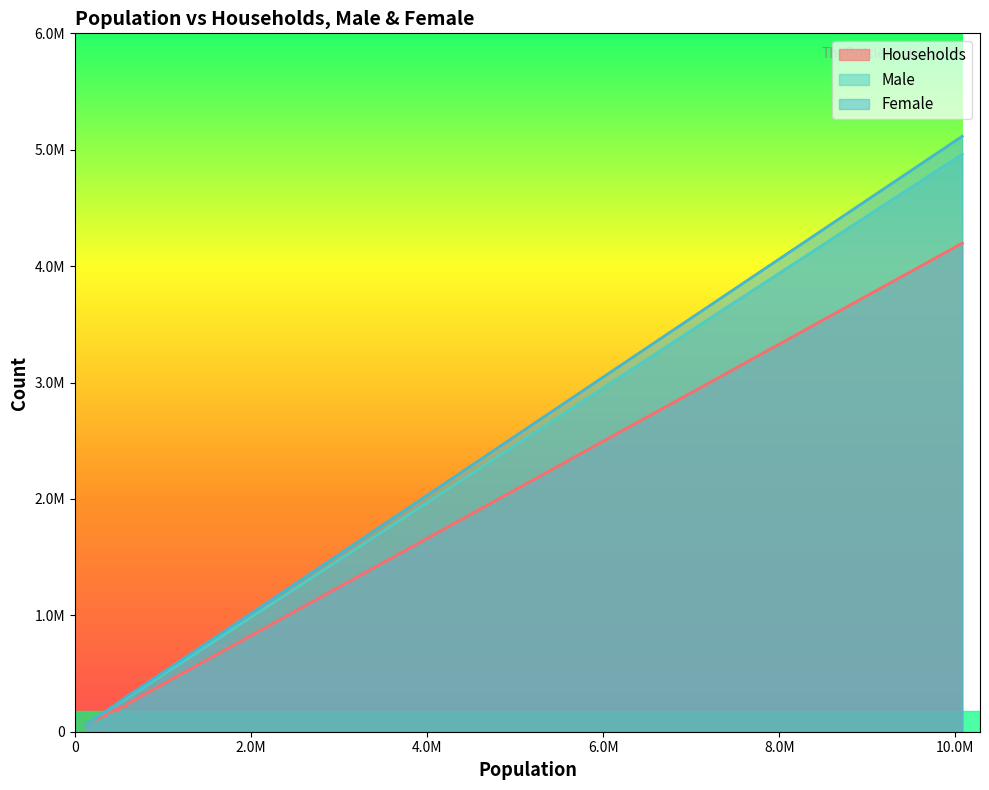

True or false: Households has more than 2 points higher than both neighbors.

True